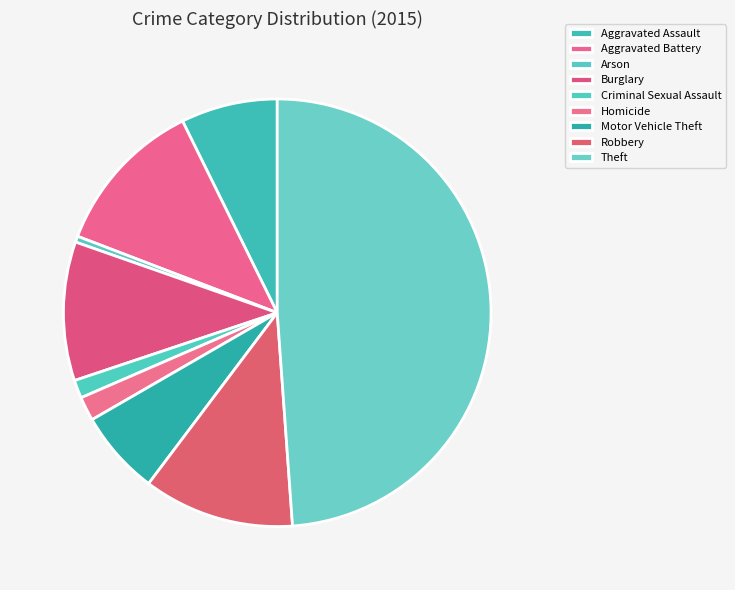

Count the number of slices in the pie.

9